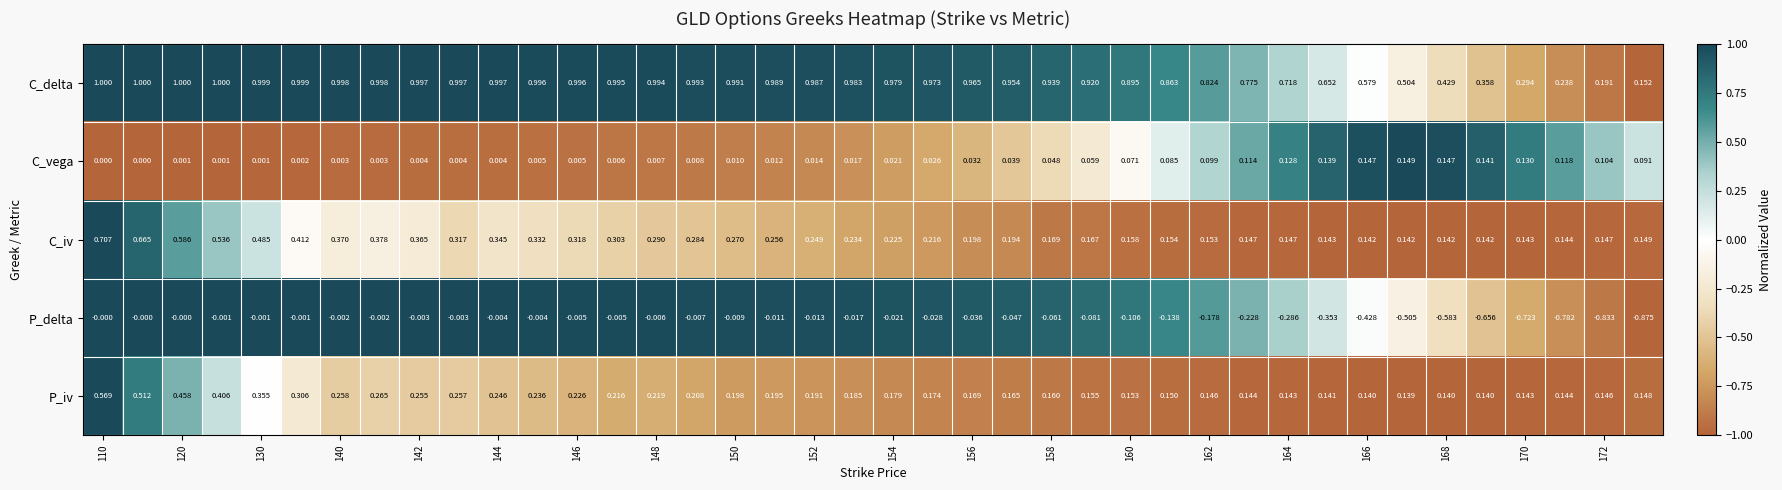

Which series has the largest total across all categories?

C_delta